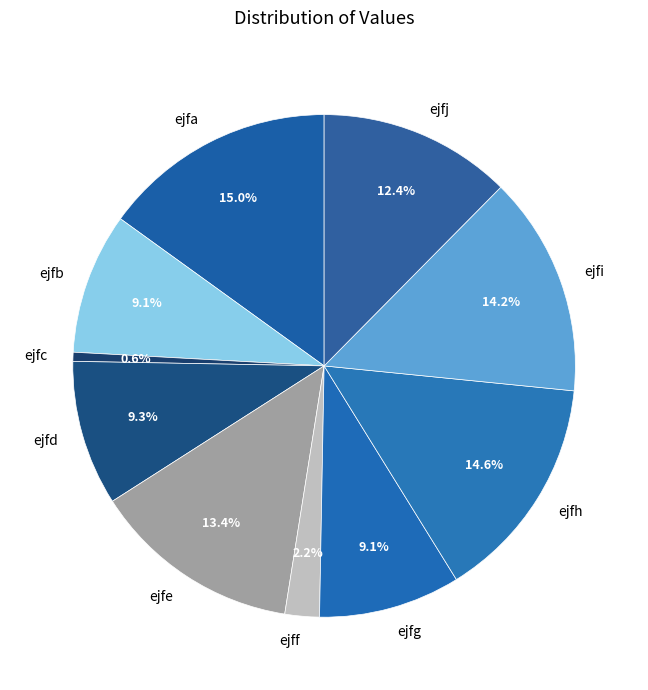

Does ejfe represent more than half of the total?

No